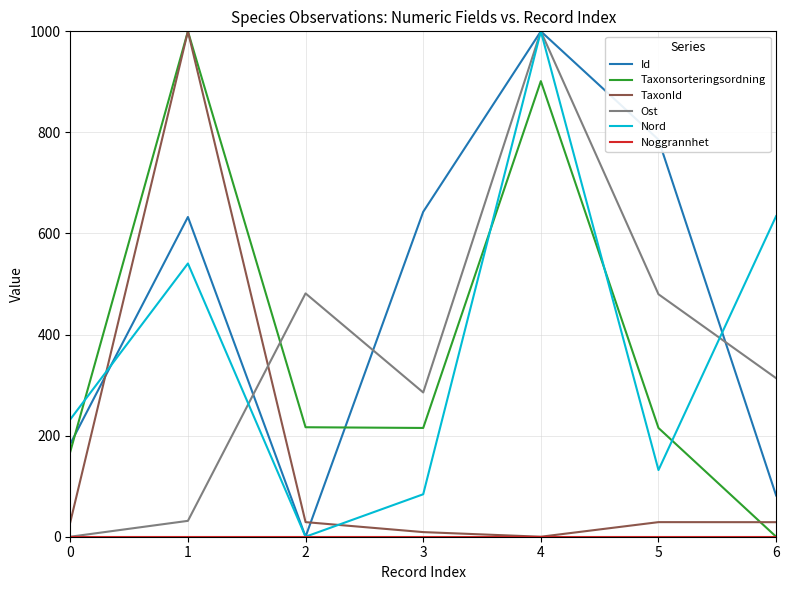

Does the chart display data point markers on the line(s)?

No